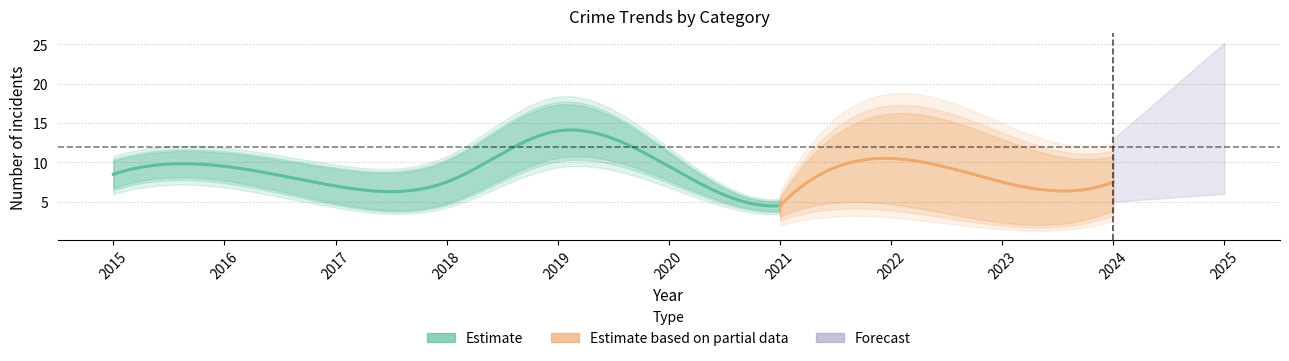

The value of Robbery at 2015 is 3. True or false?

False